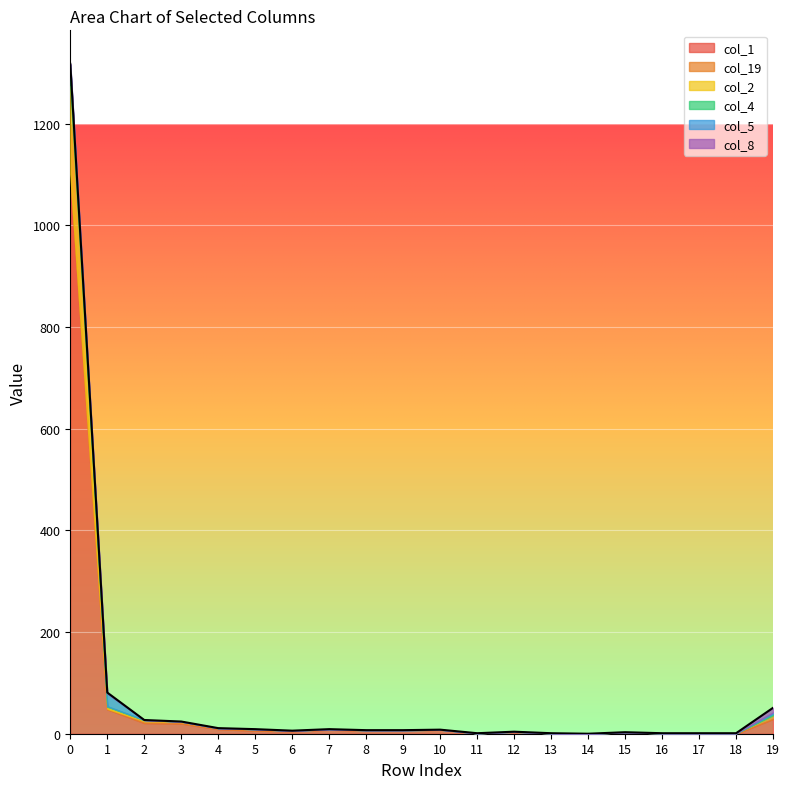

After their last crossing, which series has the higher values: col_1 or col_19?

col_1